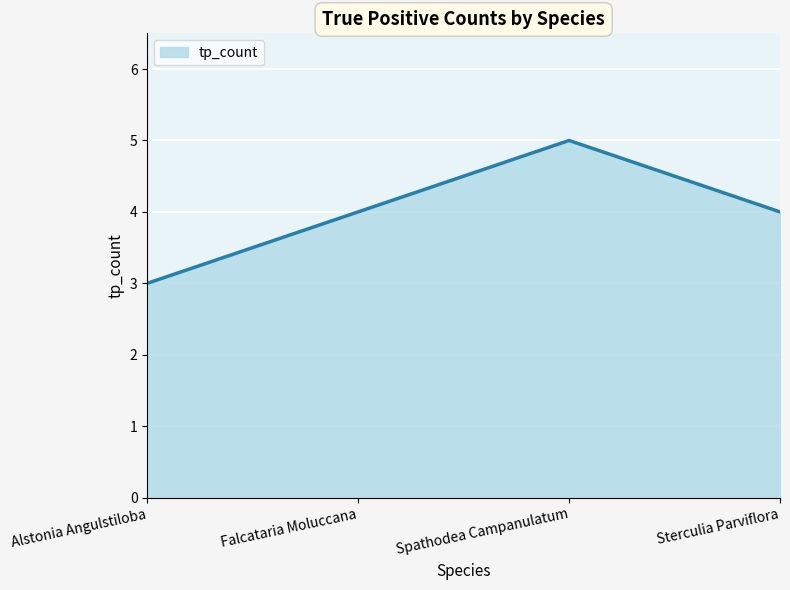

Reading right to left, extract all data points from this chart.

Sterculia Parviflora=4	Spathodea Campanulatum=5	Falcataria Moluccana=4	Alstonia Angulstiloba=3